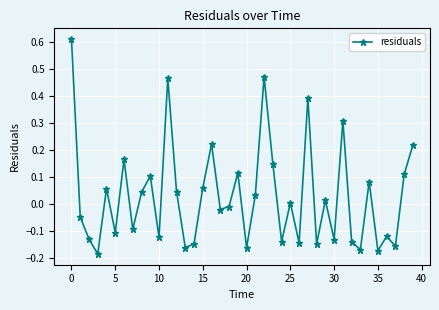

How many points are higher than both their immediate neighbors (excluding endpoints)?

13